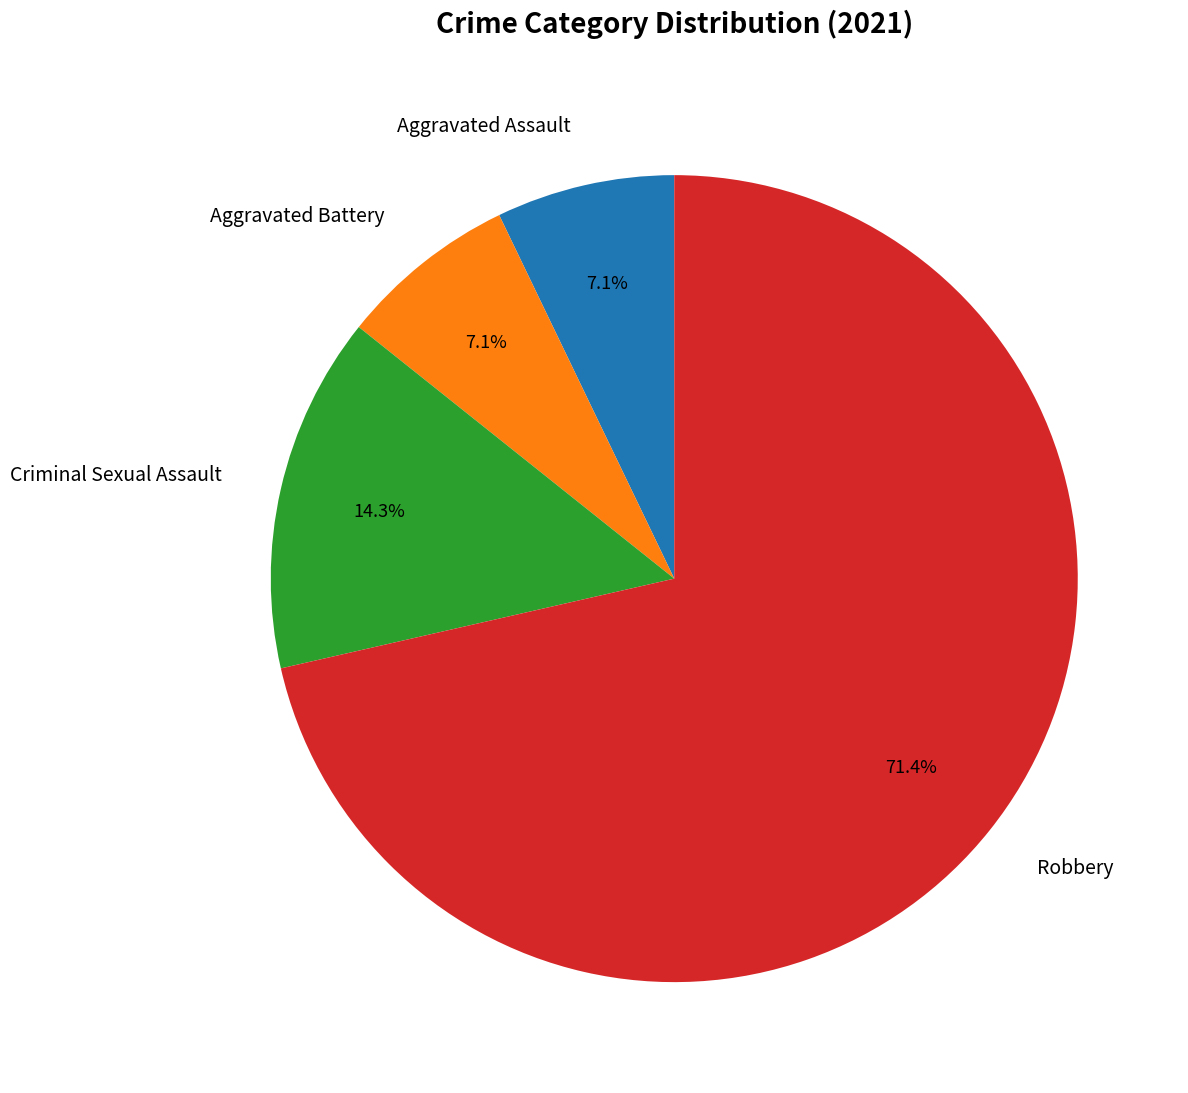

How many slices are in this pie chart?

4